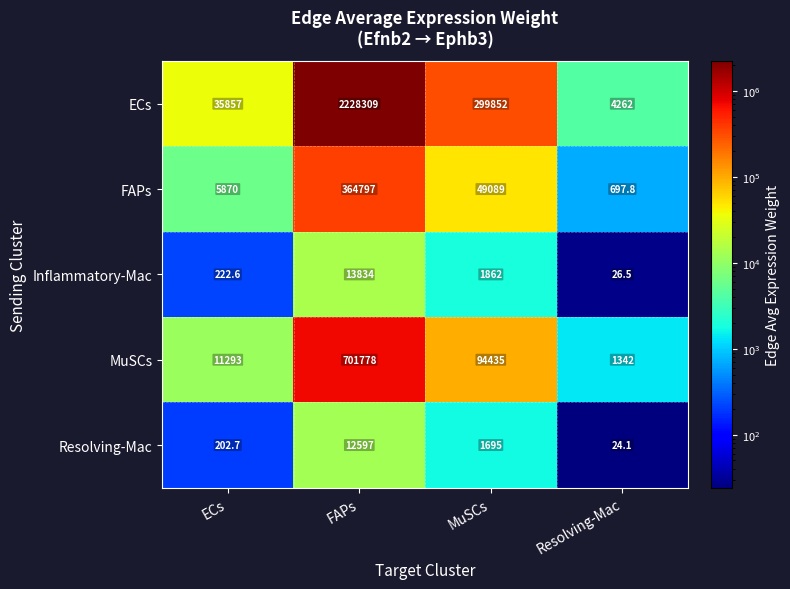

The Resolving-Mac series shows 1695.0 at MuSCs. True or false?

True